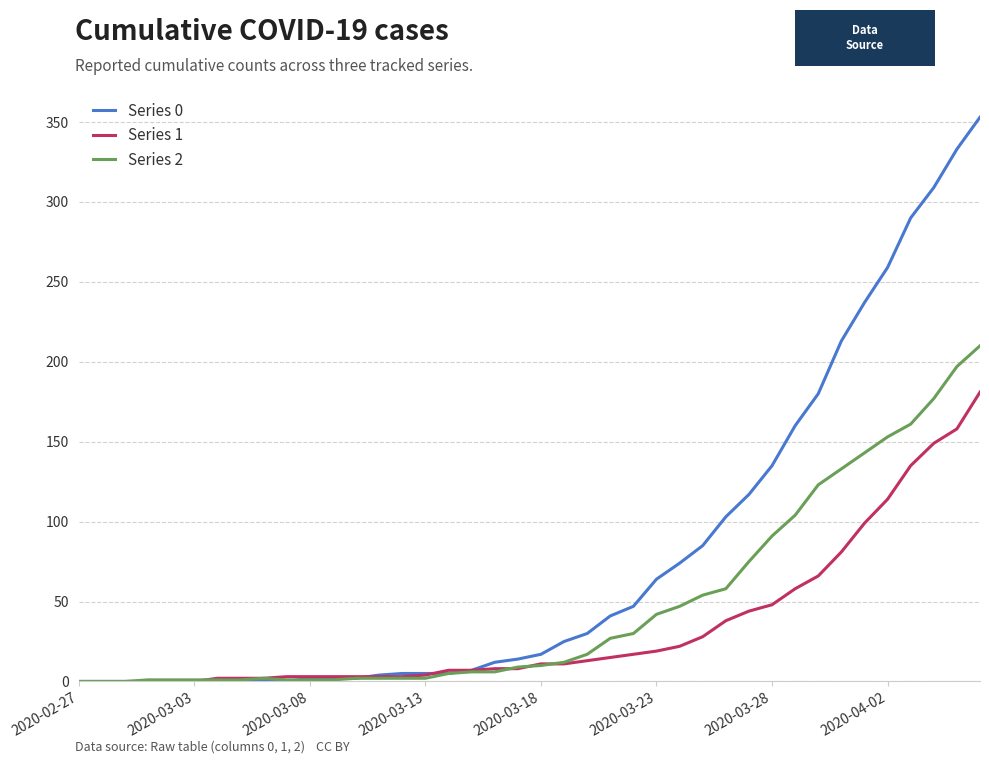

List the series in order of their peak value, highest first.

Series 0, Series 2, Series 1